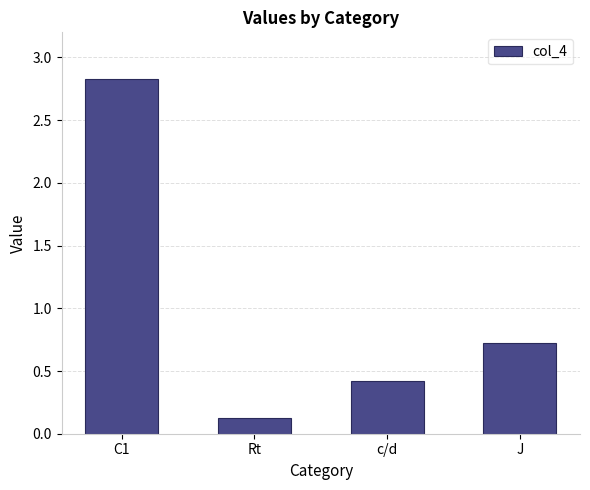

Is it true that the value at C1 is 1.3?

False